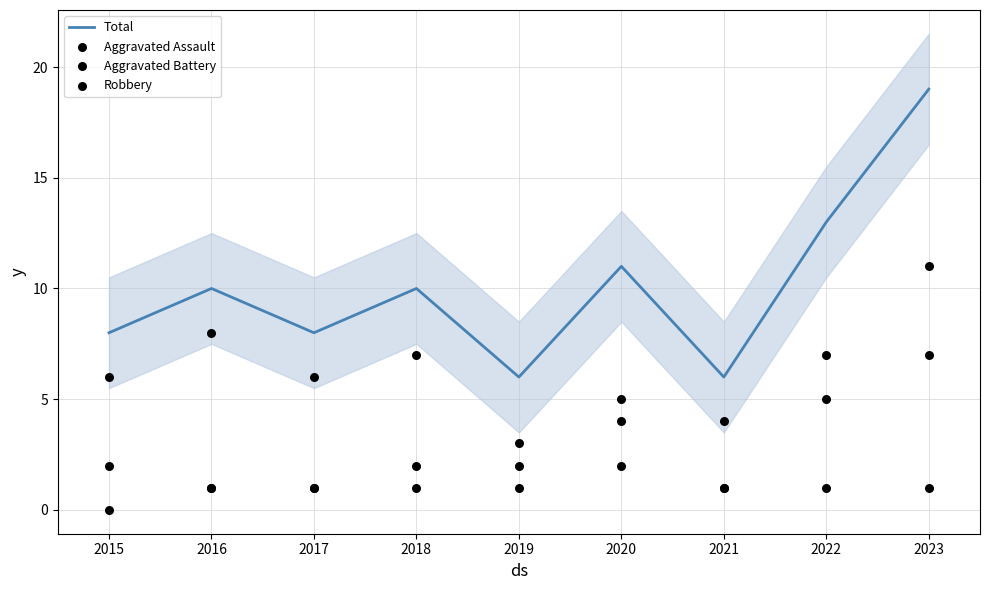

Which series contains the highest Y value?

Total